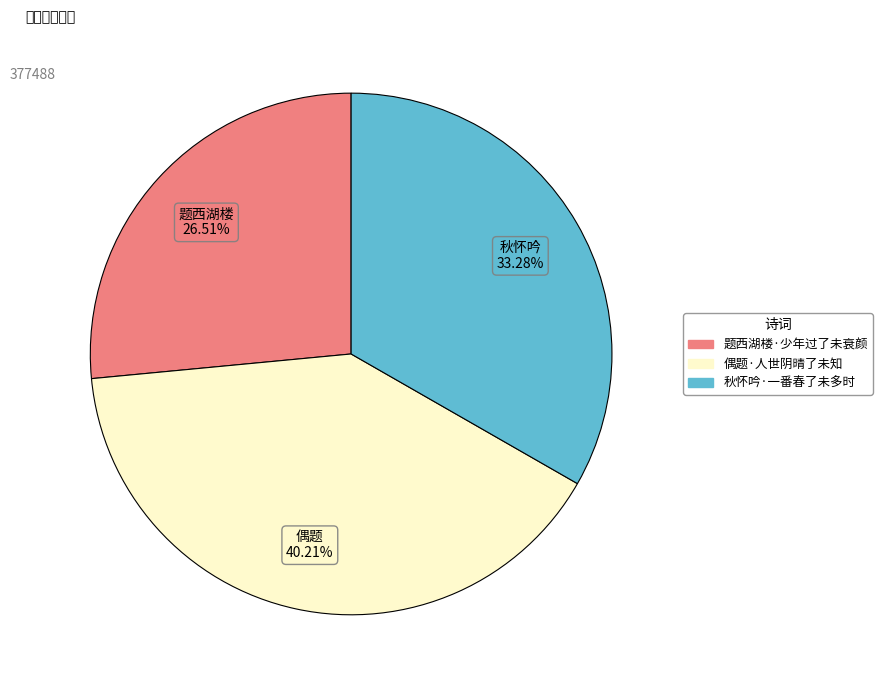

Count the number of slices in the pie.

3